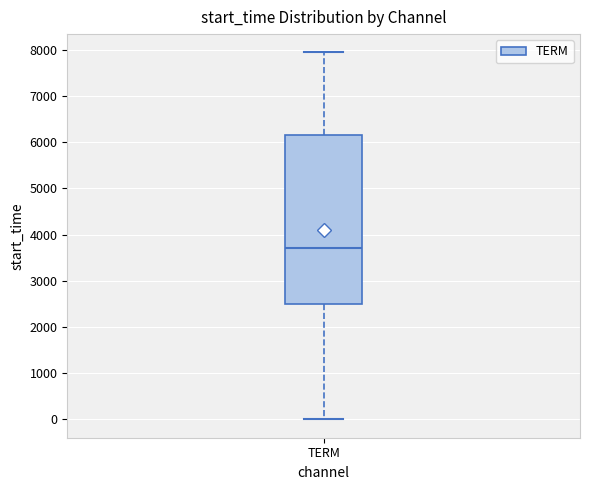

Where is the upper edge of the box for TERM on the y-axis? The values are not printed on the chart, so give them approximately, as read against the axis.

6200